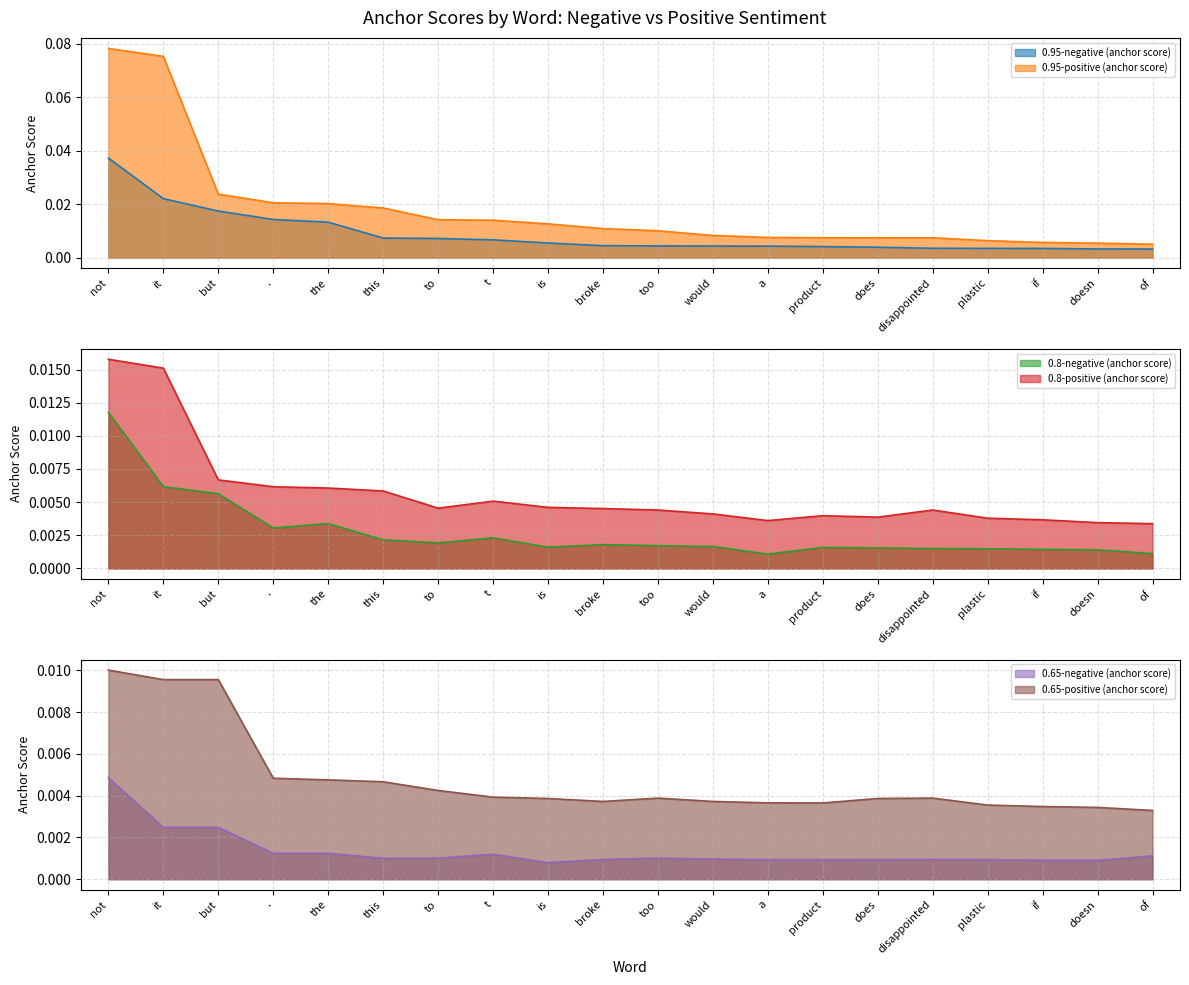

Which has a higher value, plastic or too?

too